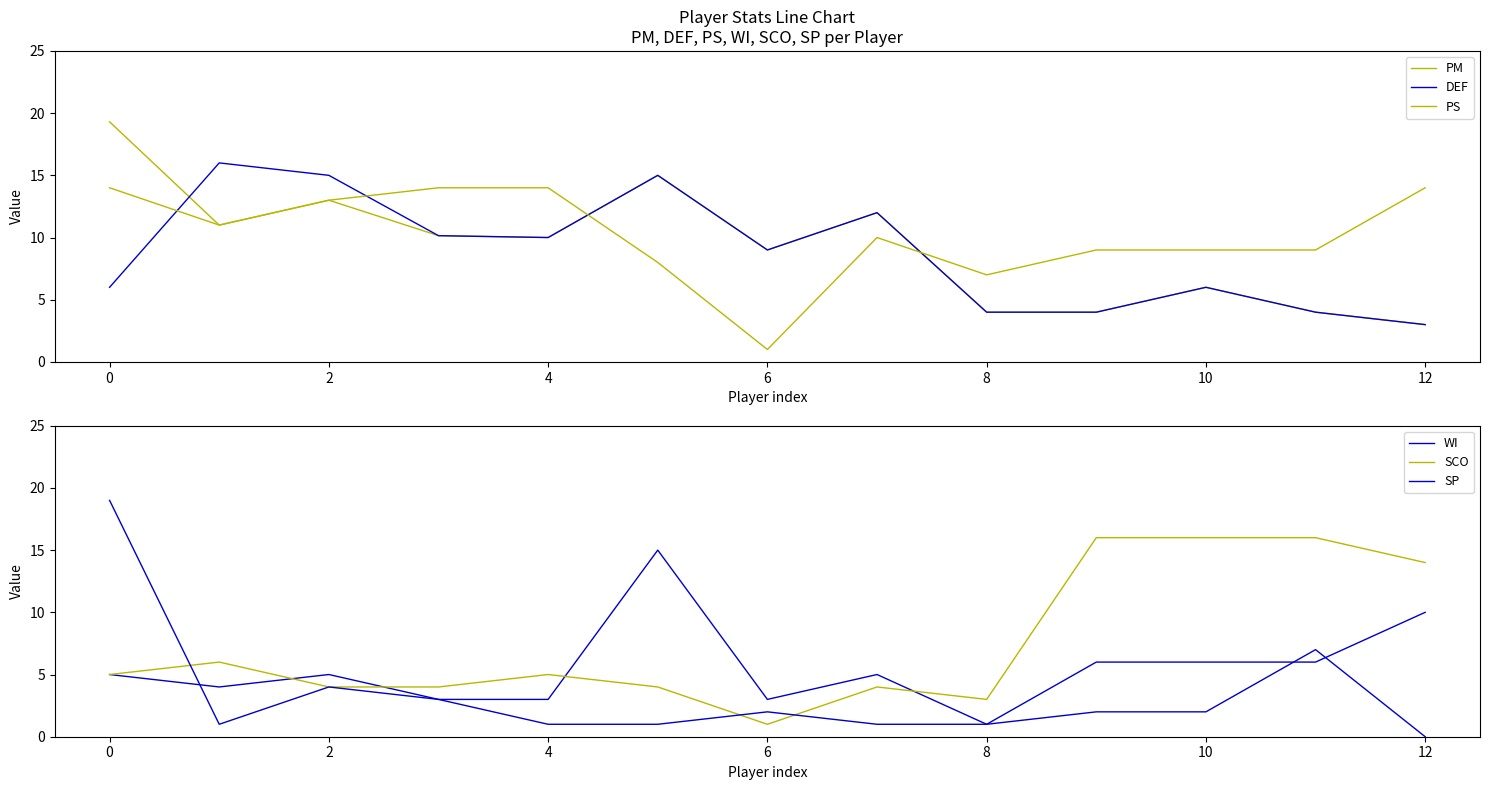

At which category does PM reach its first local peak?

2